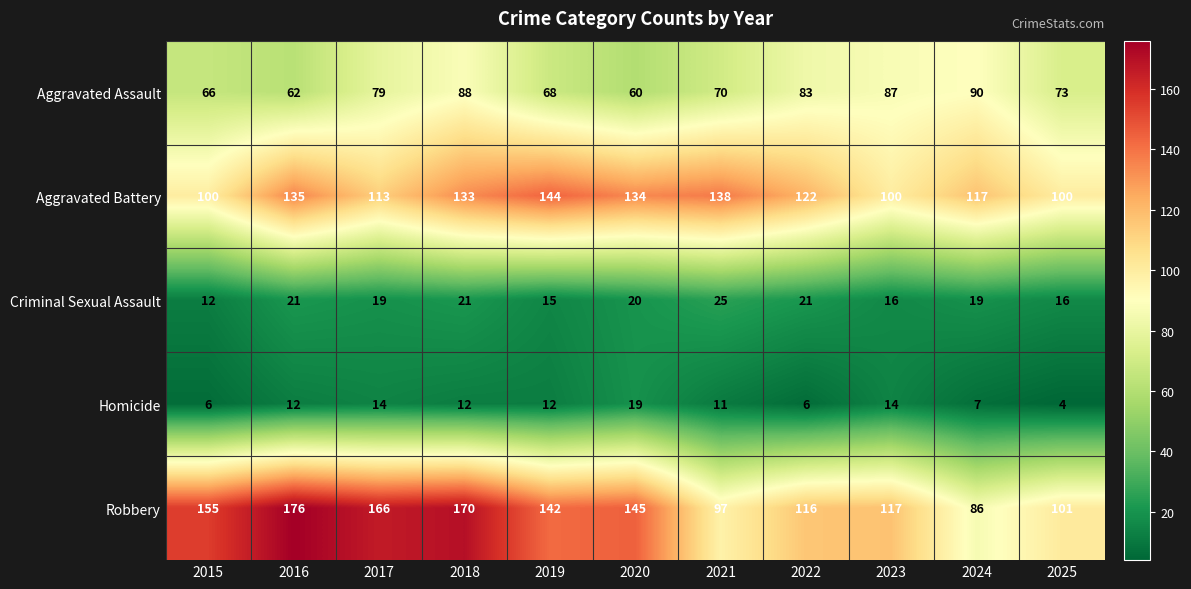

Between 2019 and 2021, which series saw the biggest shift?

Robbery